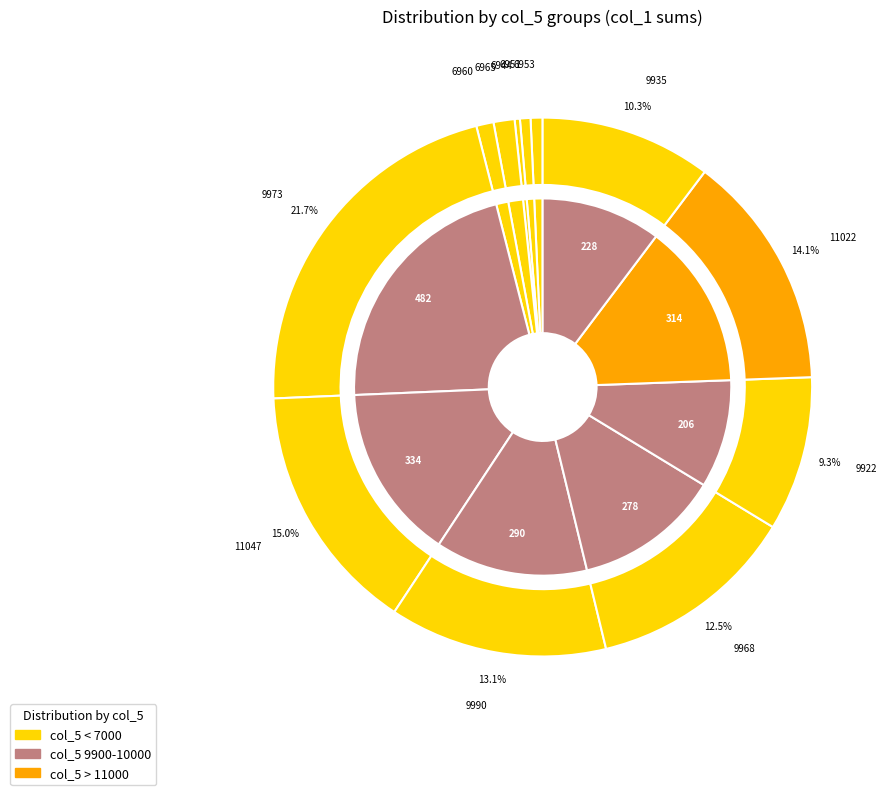

To the nearest percent, what is the difference between the 9973 and 6951 slice percentages?

20%